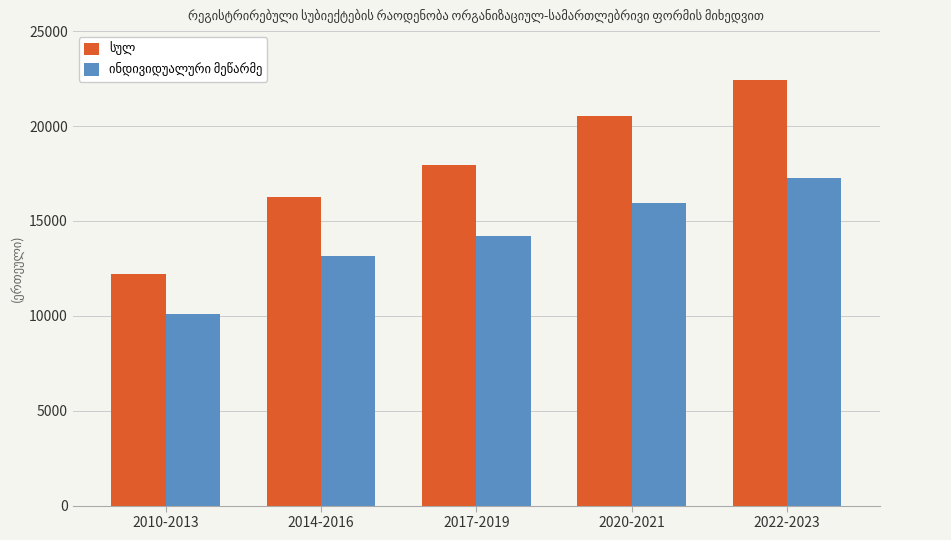

What is the total value across all series at 2022-2023?

39678